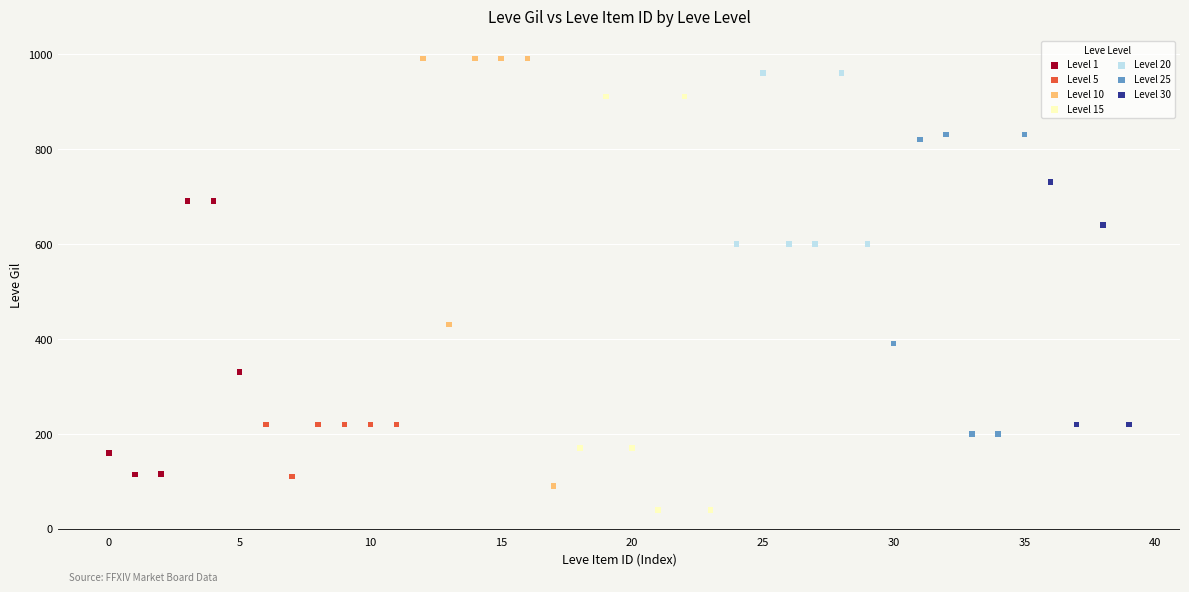

What are all the series names shown in the legend?

Level 1, Level 5, Level 10, Level 15, Level 20, Level 25, Level 30